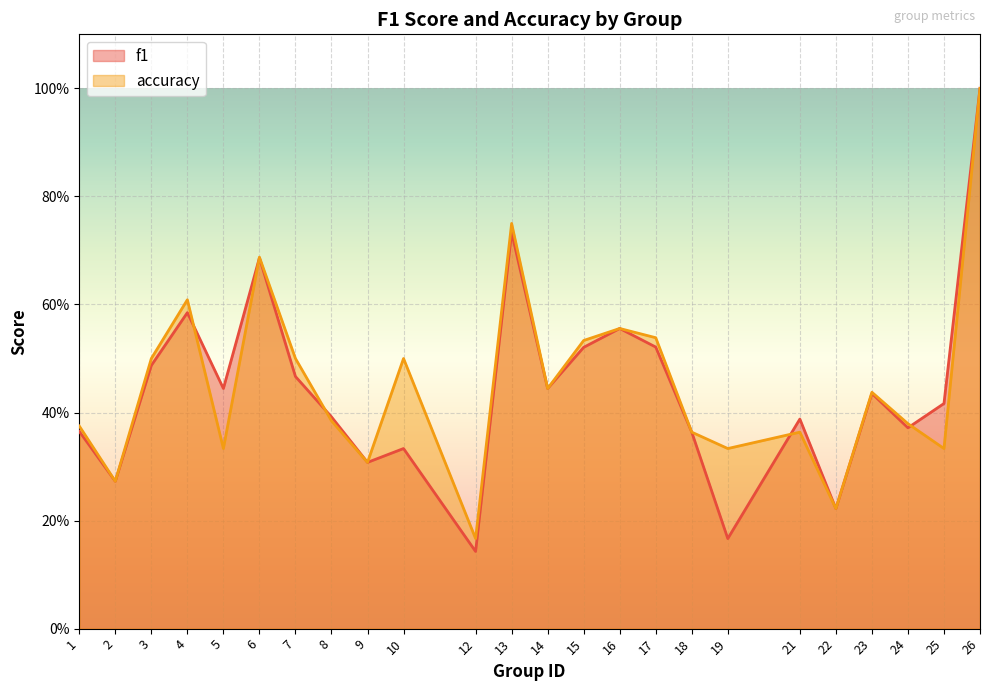

How many distinct data groups are displayed?

2